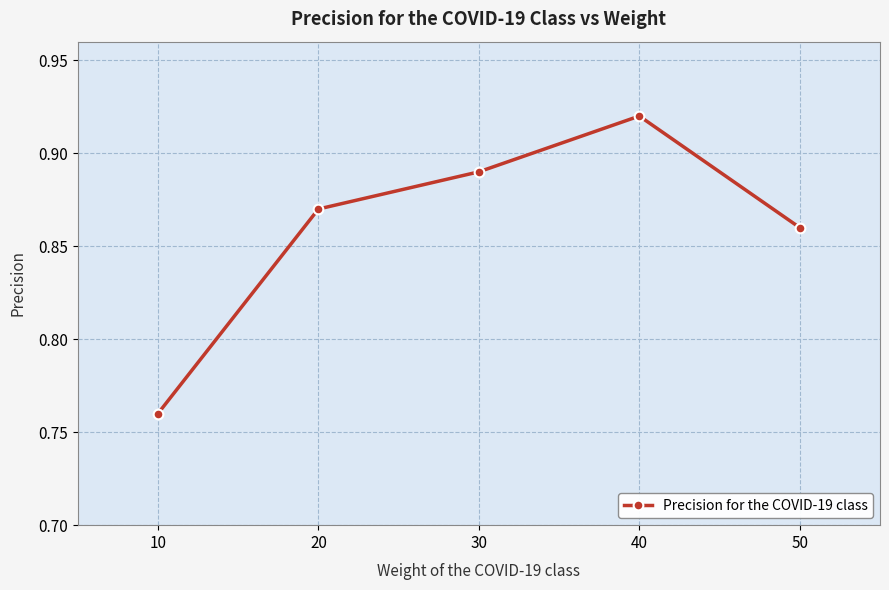

Rank the categories by value from highest to lowest.

40, 30, 20, 50, 10